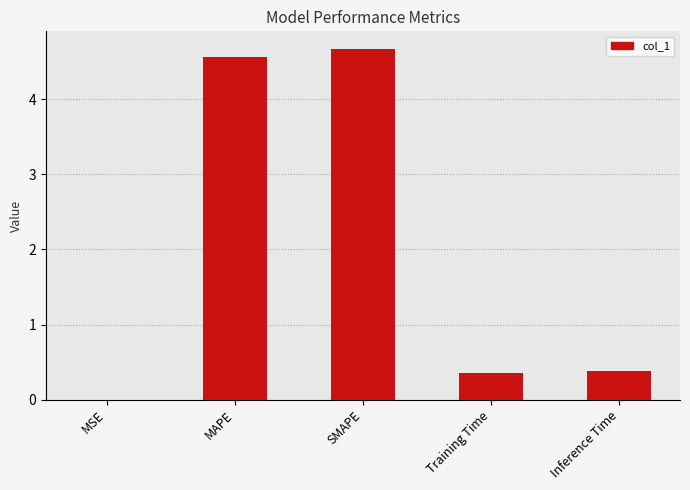

How many distinct data groups are displayed?

1